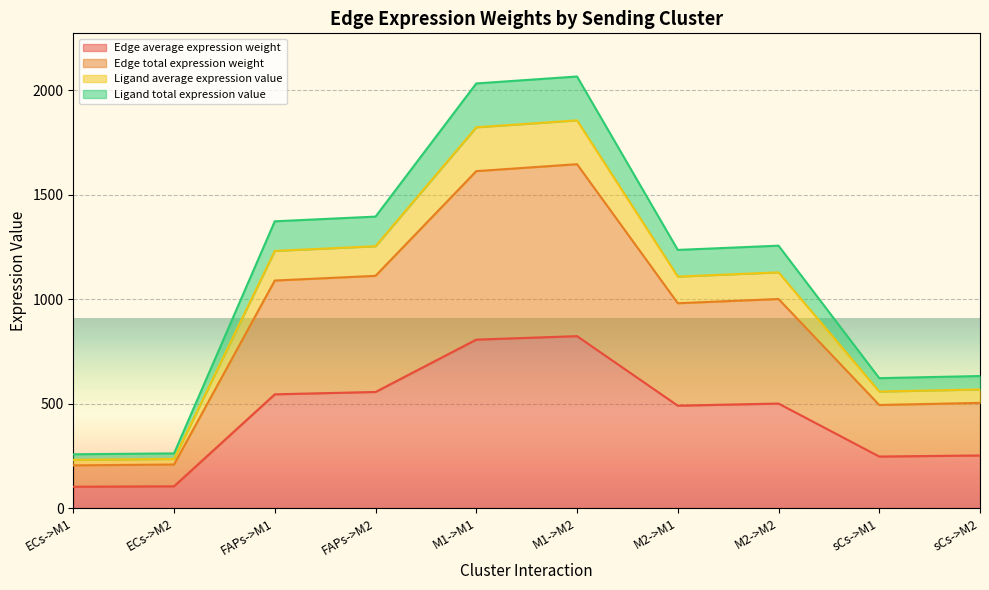

Read the Edge average expression weight value at FAPs->M2.

555.6